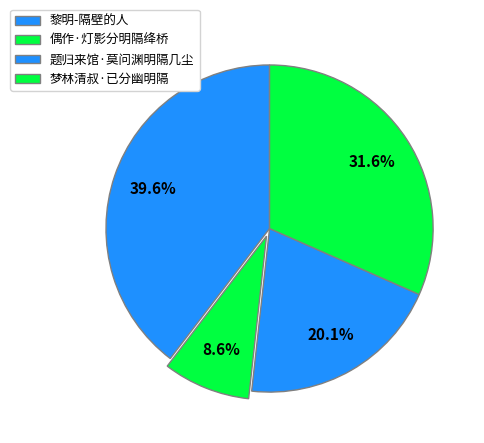

How many slices are in this pie chart?

4